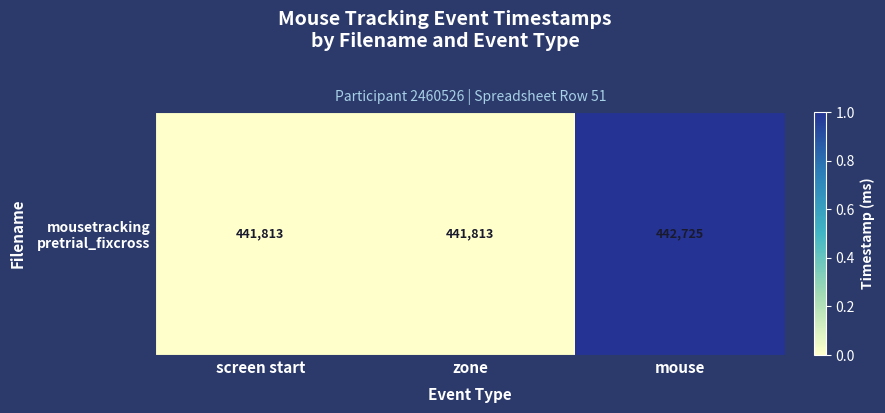

At which category does the chart reach its peak across all series?

mouse